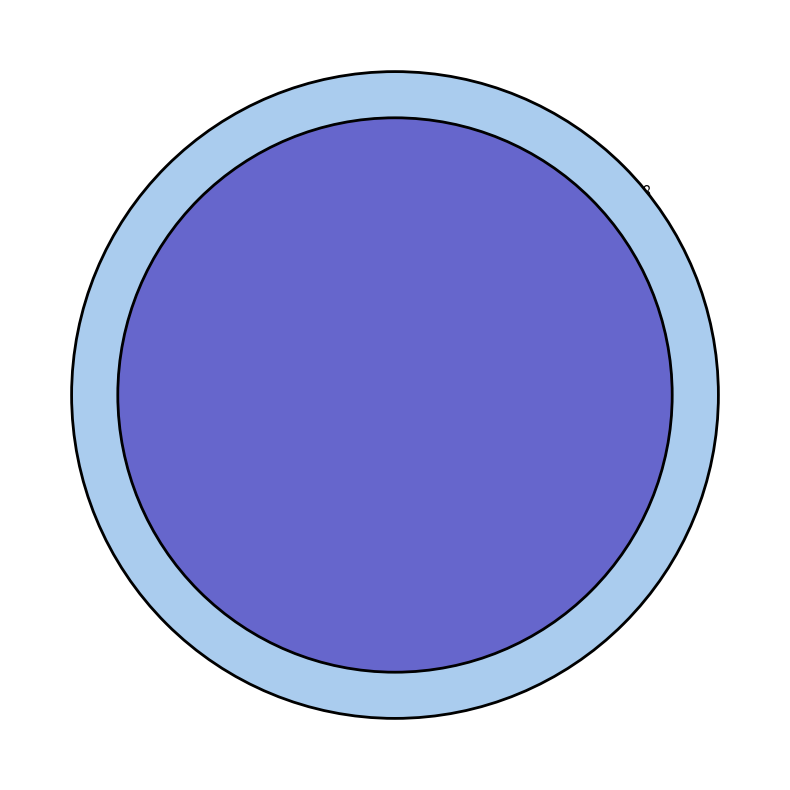

What percentage is the 草堂老人和仲平头七十宴客绿烟亭辄赋口号一章以为草堂之寿 slice, to the nearest percent?

31%